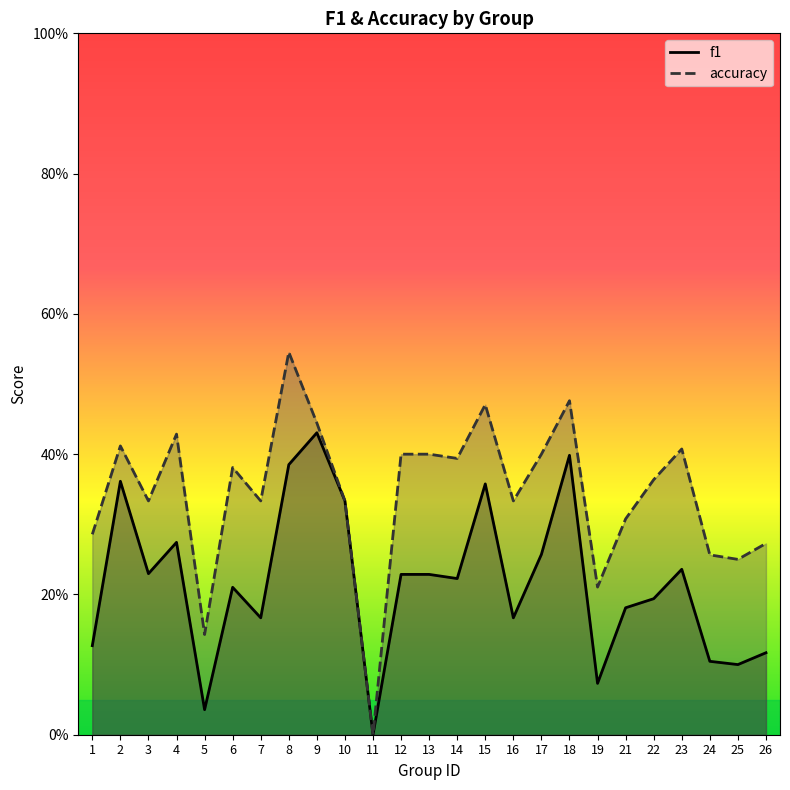

List the series in order of their overall mean, highest first.

accuracy, f1